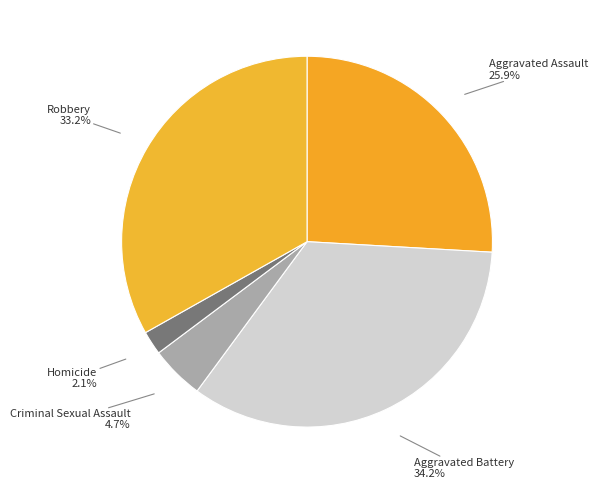

Between Aggravated Assault and Criminal Sexual Assault, which is larger?

Aggravated Assault